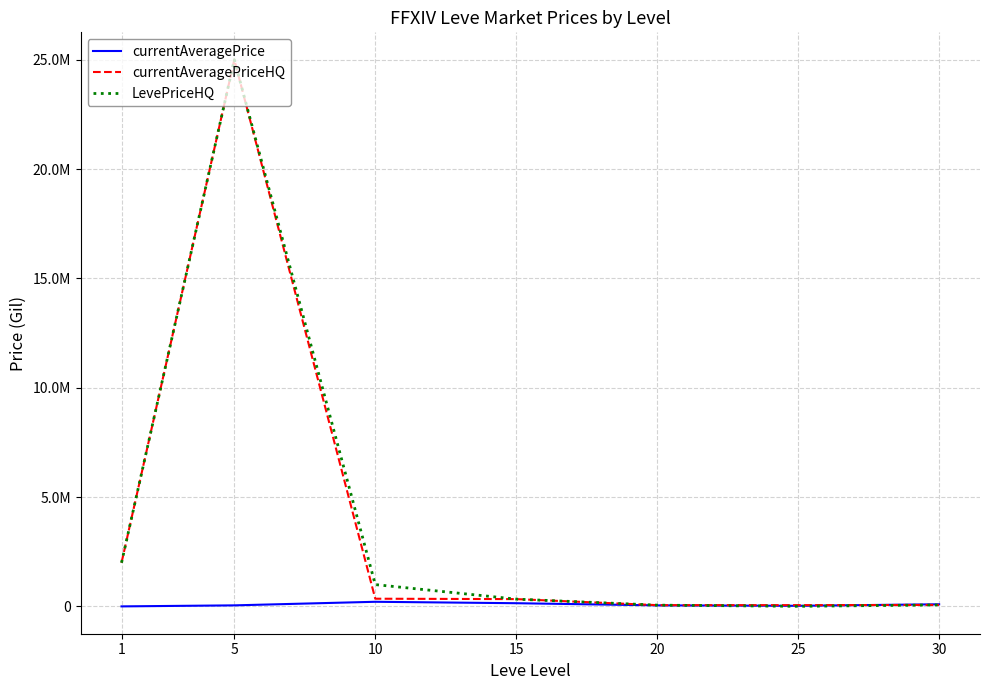

Which series changed the most between 25 and 30?

currentAveragePrice